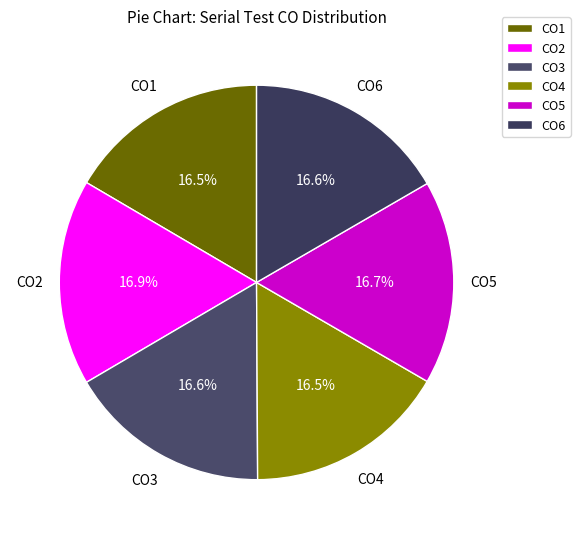

Is CO1 the majority of the pie?

No